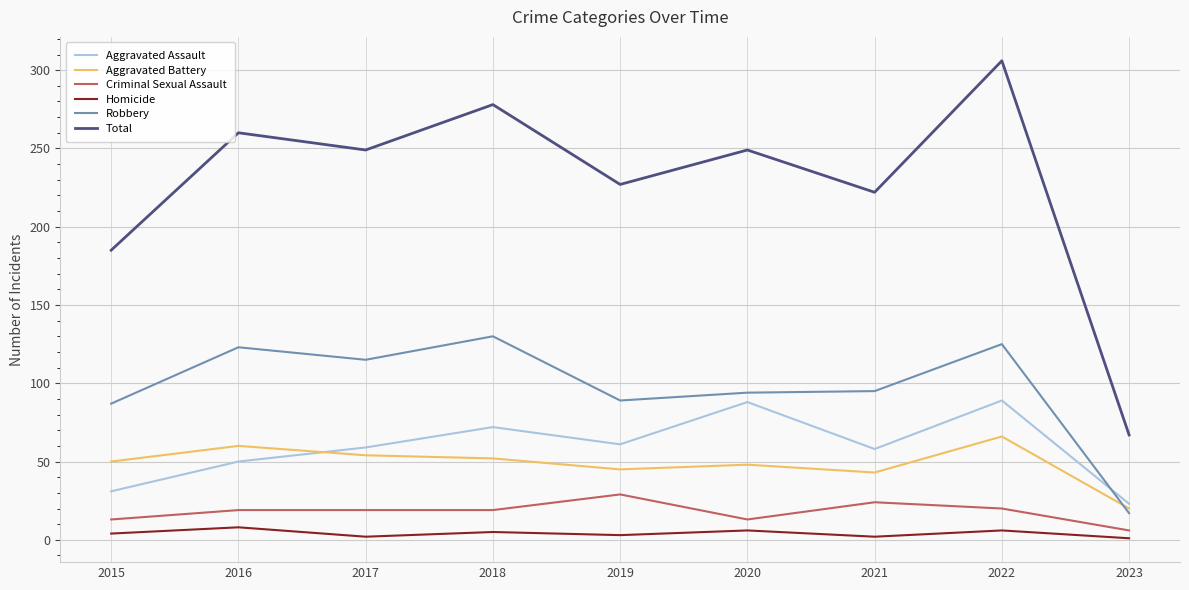

The Homicide series shows 8 at 2016. True or false?

True